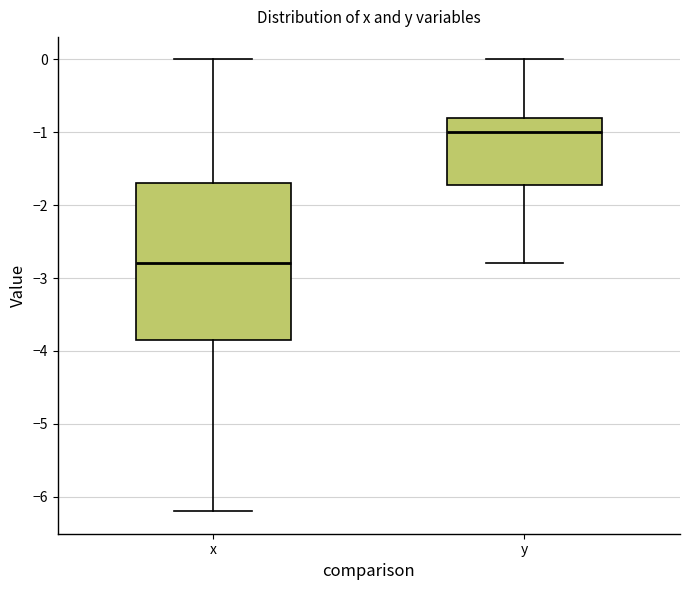

Which box has the lowest median line?

x